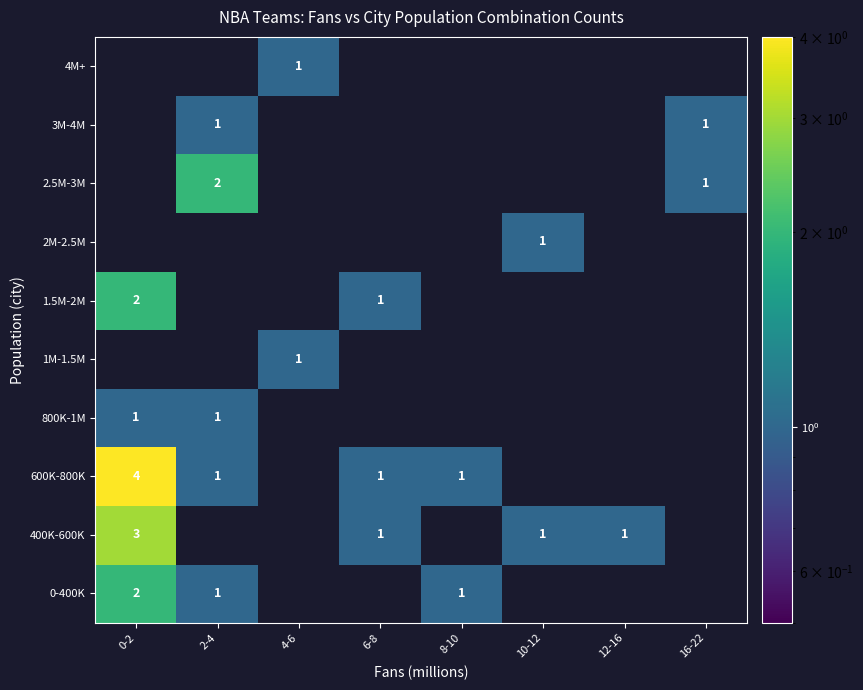

At how many categories does at least one series exceed 3?

1